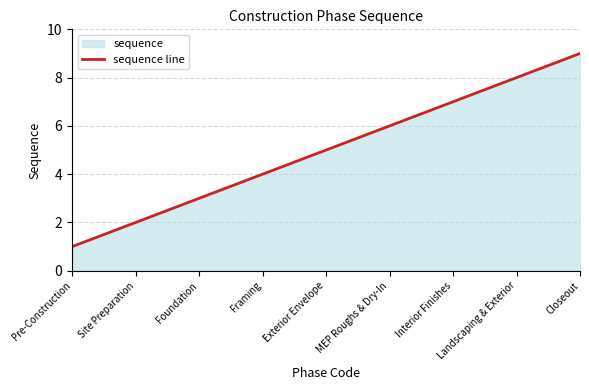

What is the change in value from Foundation to Landscaping & Exterior?

+5